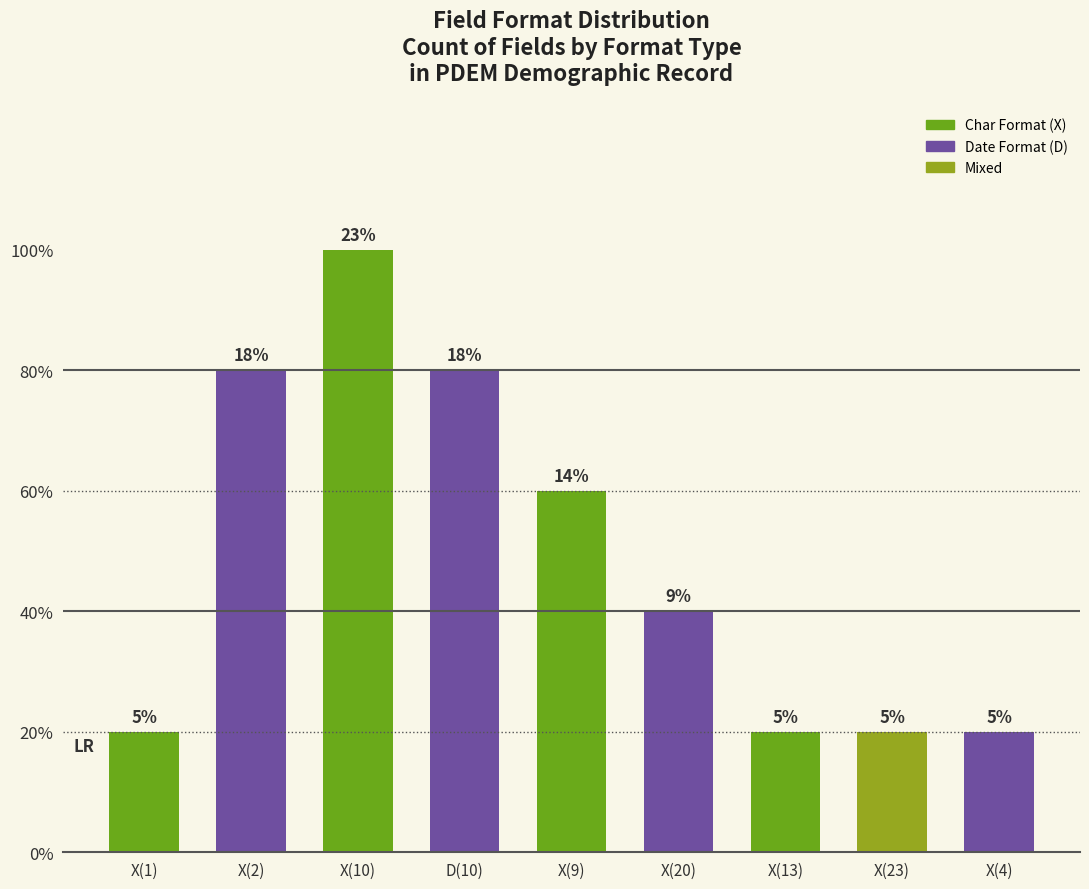

Approximately how many times larger is the value at X(9) compared to X(13)?

3.0